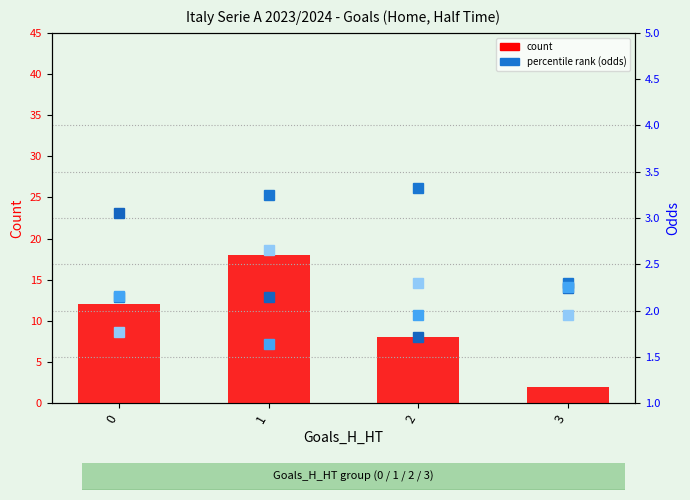

At which label does Odd_Corners_A reach its peak?

1